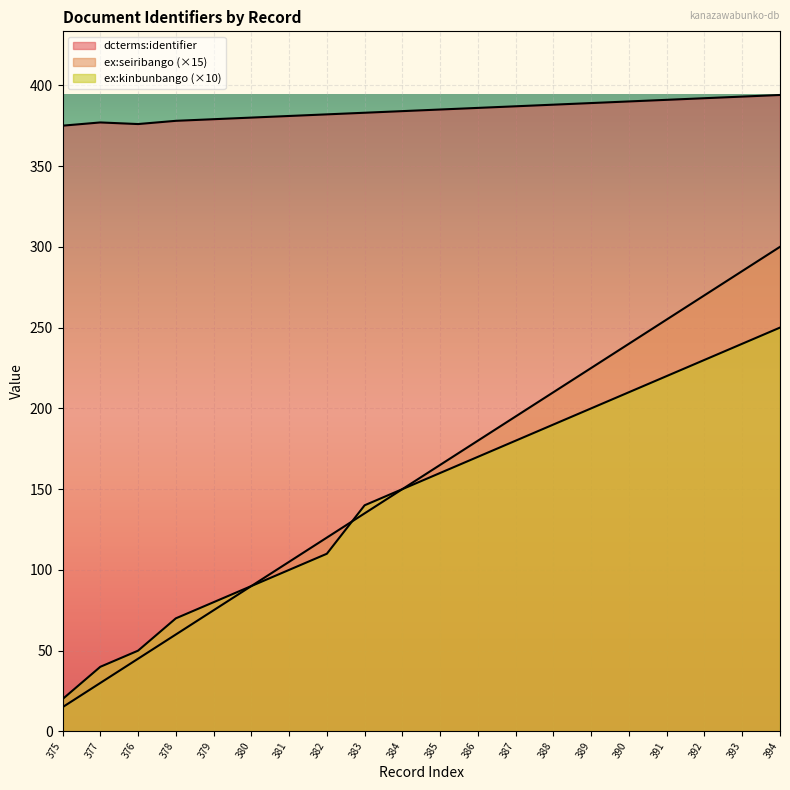

After their last crossing, which series has the higher values: ex:seiribango or ex:kinbunbango?

ex:kinbunbango